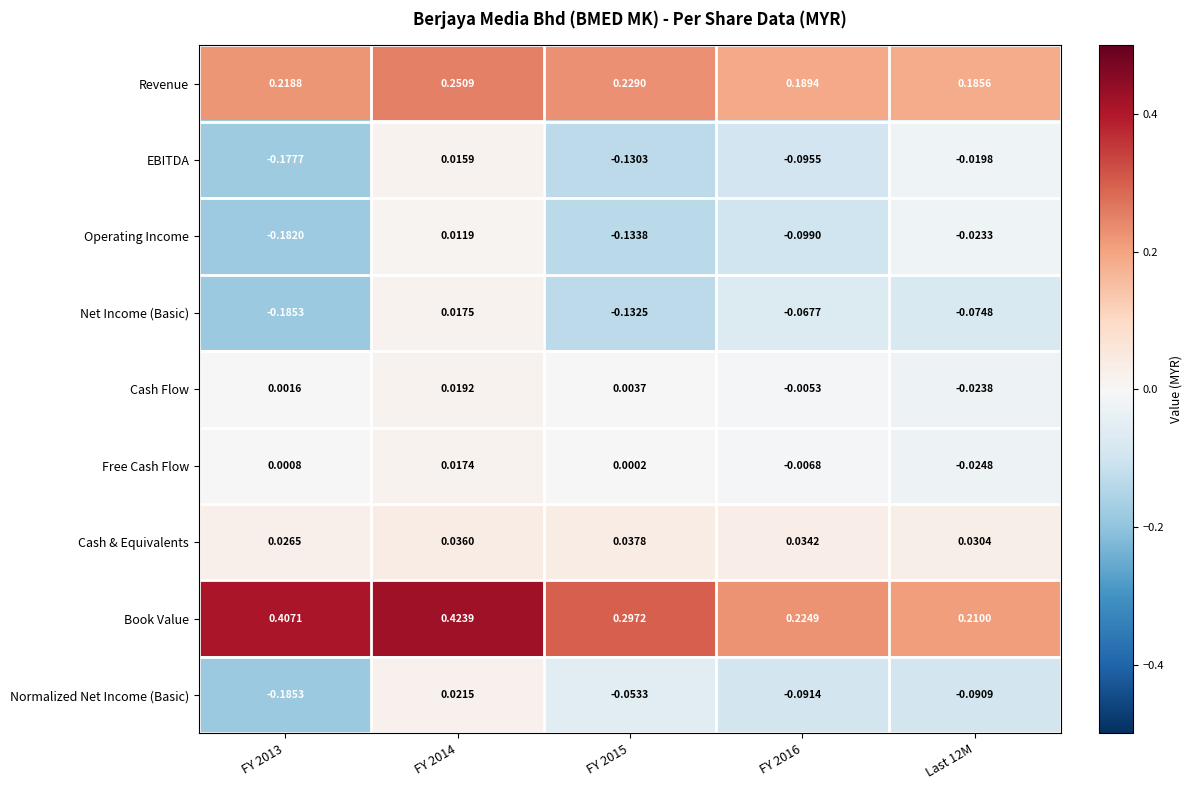

At how many categories does at least one series exceed 0?

5